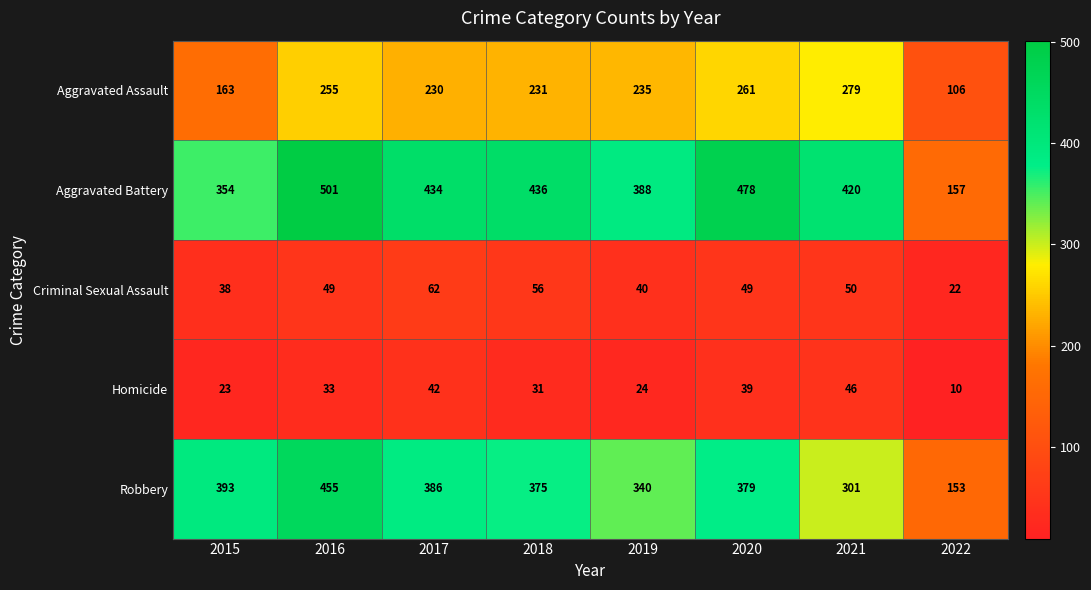

Read the Robbery value at 2022.

153